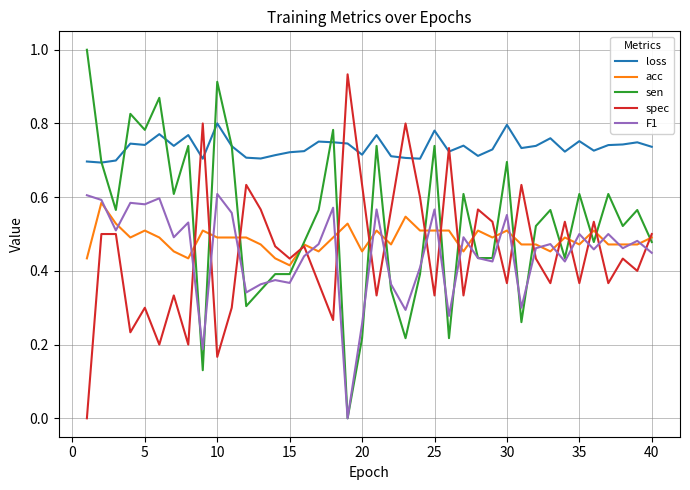

Which series has the largest total across all categories?

loss